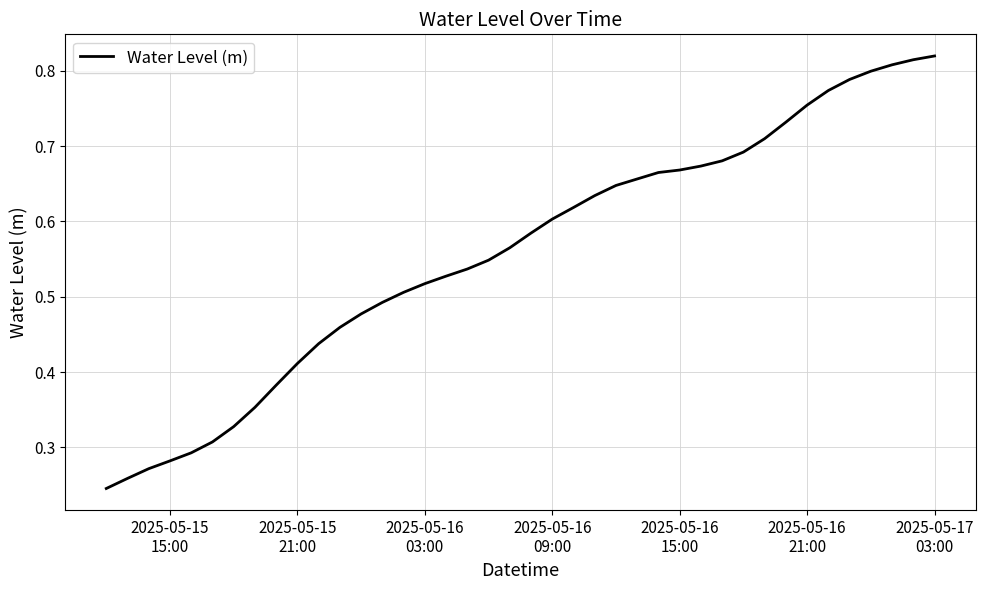

Reading right to left, what are all the values shown in this chart?

0.8	0.8	0.8	0.8	0.8	0.8	0.8	0.7	0.7	0.7	0.7	0.7	0.7	0.7	0.7	0.6	0.6	0.6	0.6	0.6	0.6	0.5	0.5	0.5	0.5	0.5	0.5	0.5	0.5	0.4	0.4	0.4	0.4	0.3	0.3	0.3	0.3	0.3	0.3	0.2